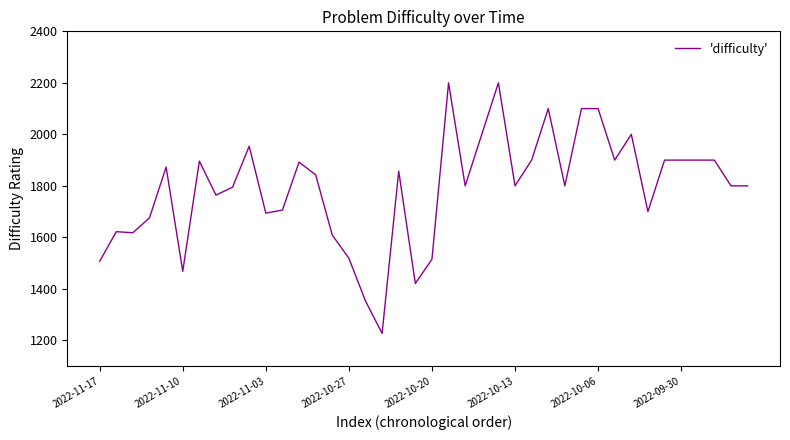

What is the maximum value shown in the chart?

2200